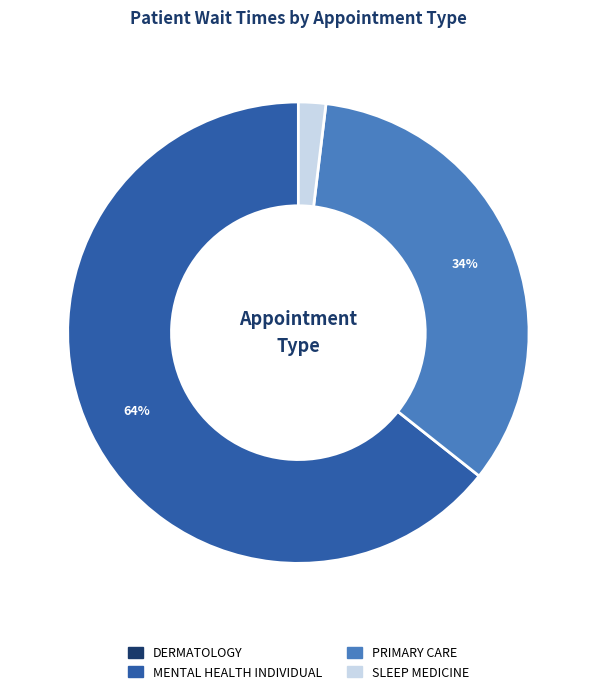

Is there any slice that represents more than half of the pie?

Yes